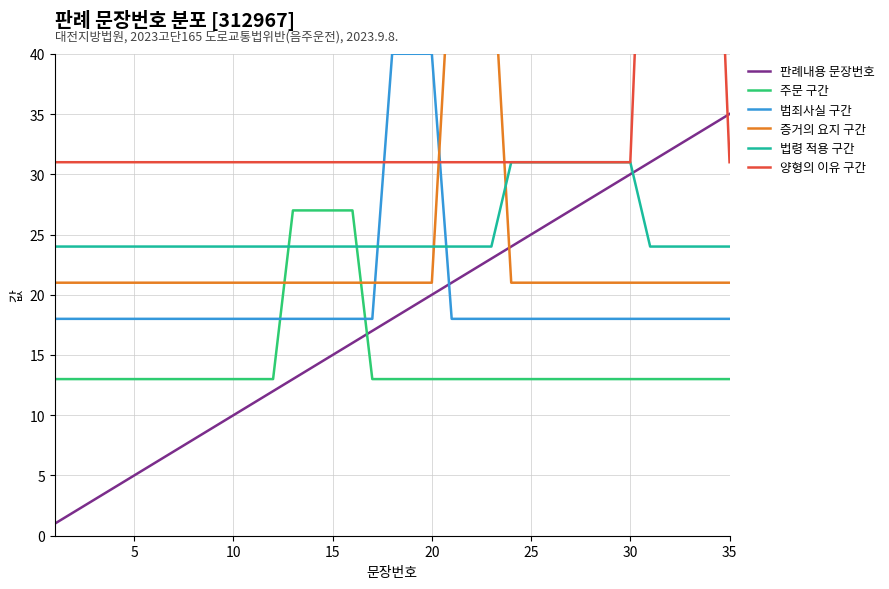

What is the highest value of the 범죄사실 구간 series?

40